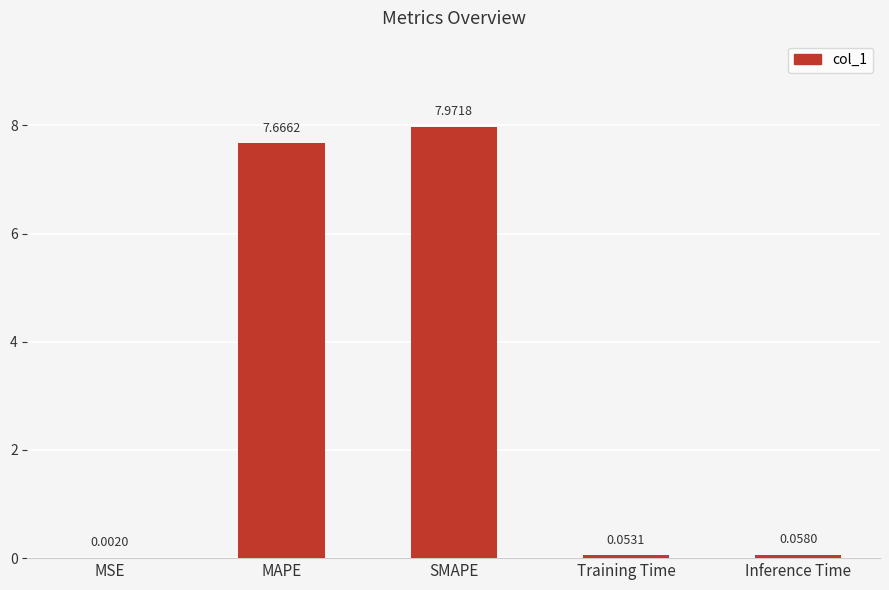

What is the maximum value shown in the chart?

8.0